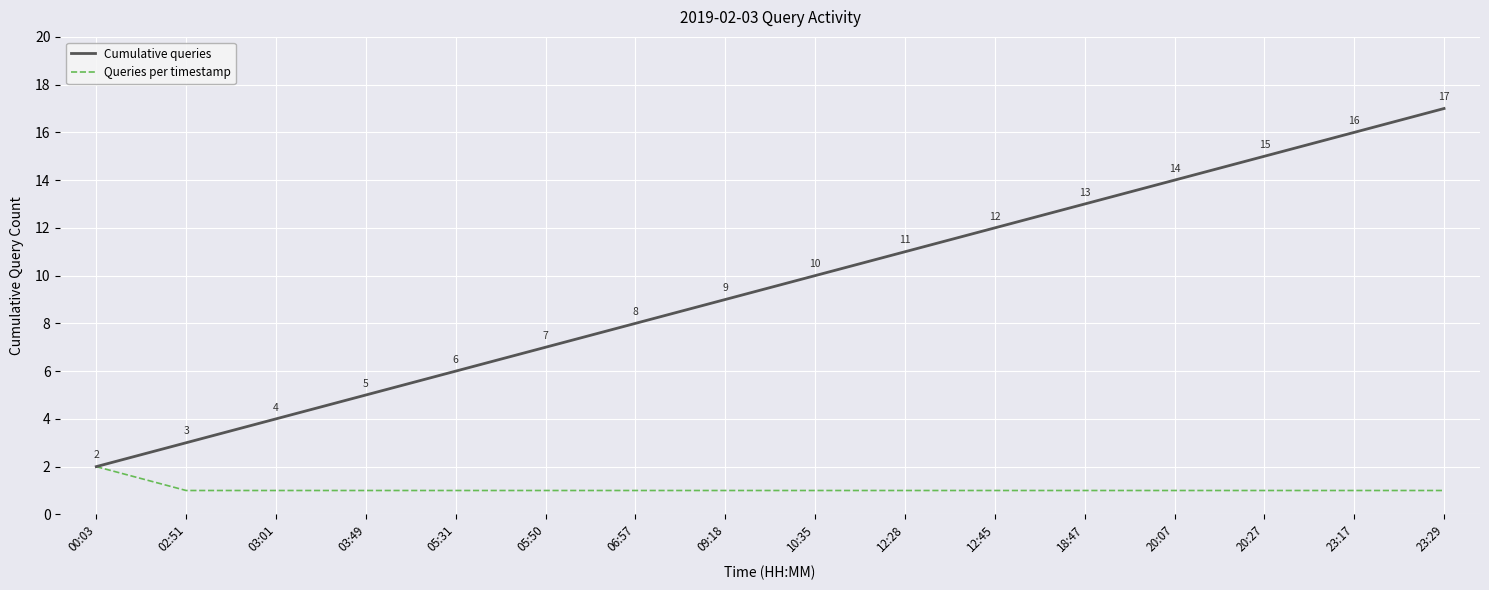

True or false: Queries per timestamp has a value of 1 at 23:29.

True